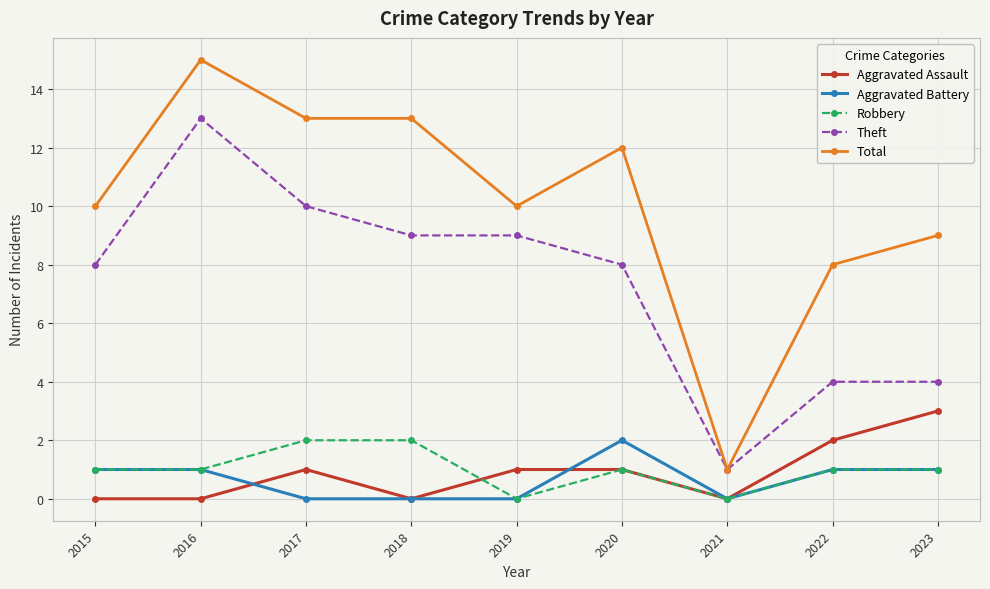

Is the value of Theft at 2023 greater than the value of Aggravated Assault at 2021?

Yes